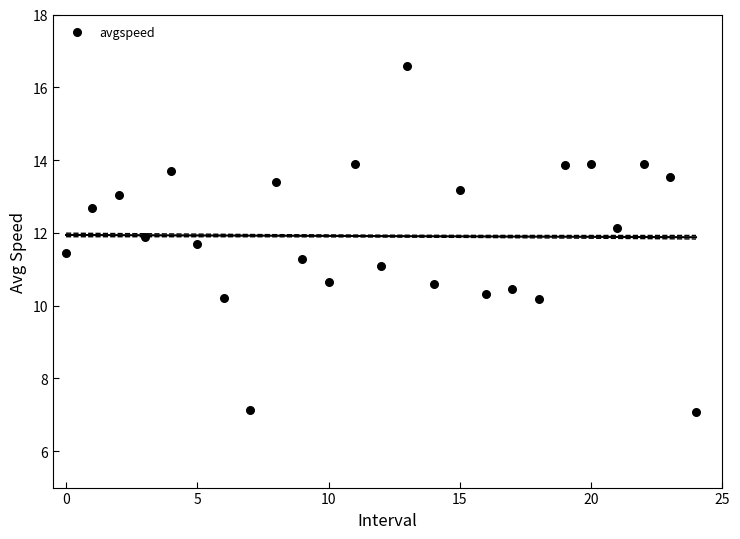

What is the range of Y values (max minus min)?

9.5